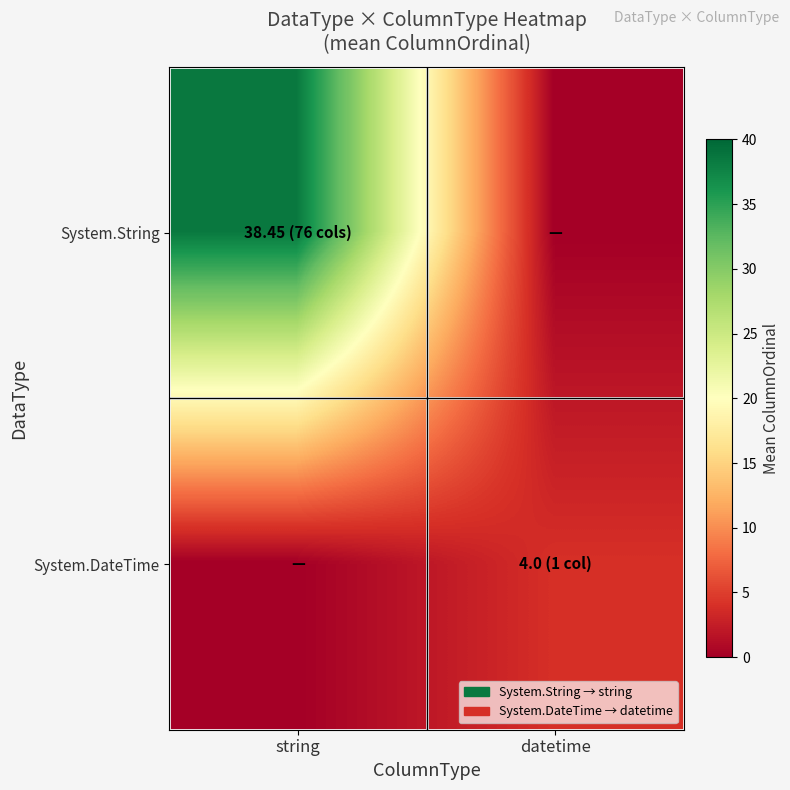

At datetime, list the series in order from largest to smallest.

System.DateTime, System.String